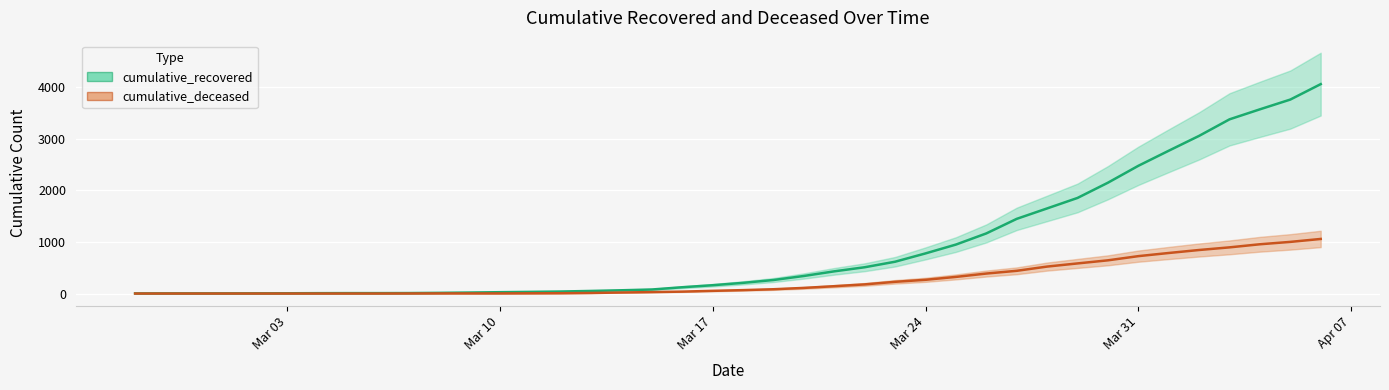

What are all the series names shown in the legend?

cumulative_recovered, cumulative_deceased